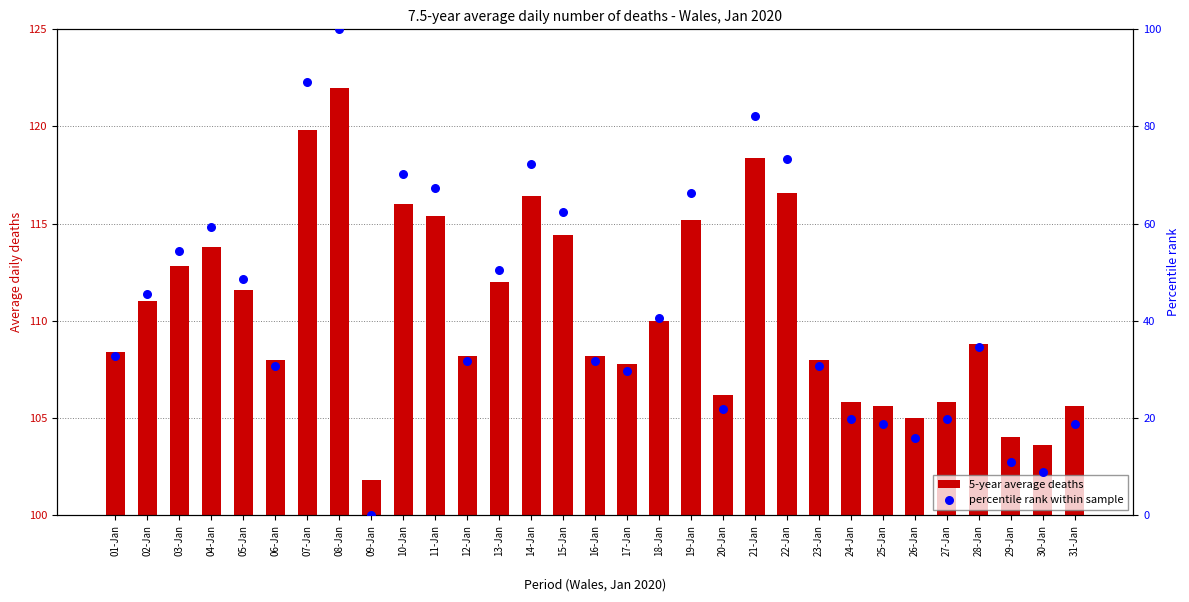

At how many categories does at least one series exceed 76?

3